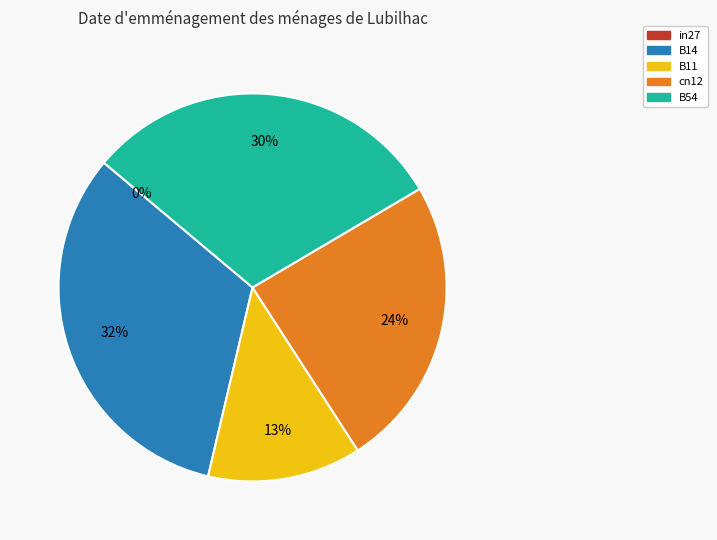

To the nearest percent, what is the difference between the largest and smallest slice percentages?

32%